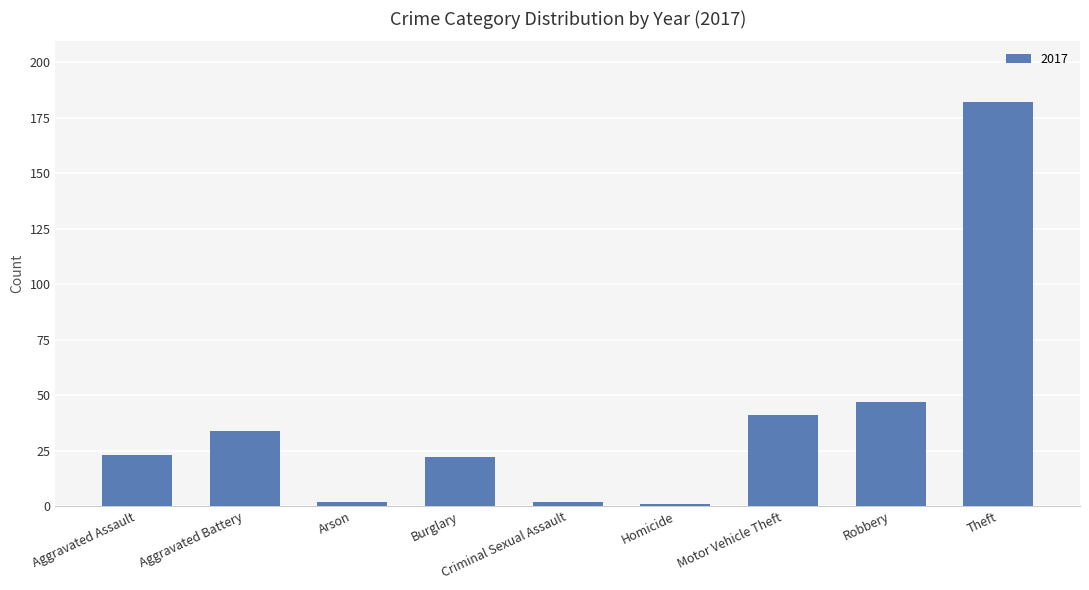

What is the greatest value displayed?

182